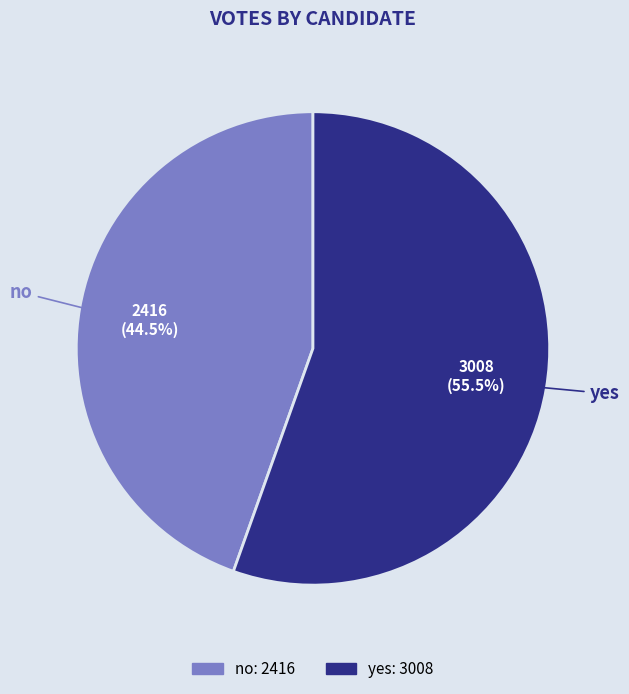

Count the number of slices in the pie.

2